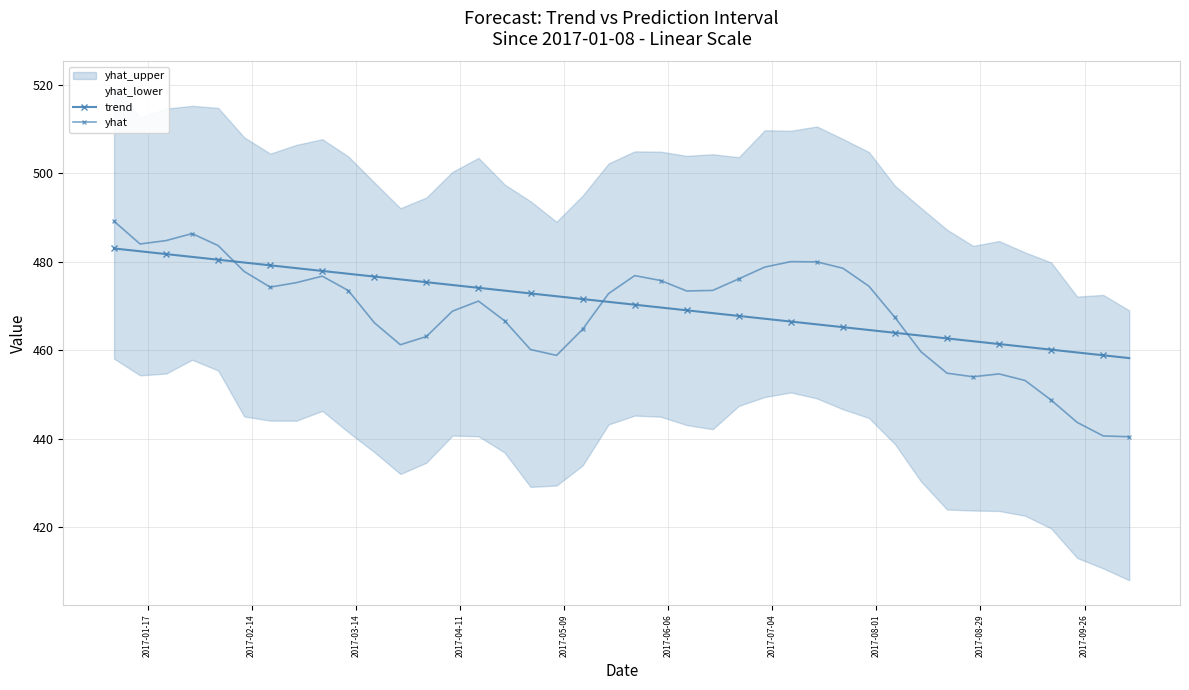

Which series ends up on top after the final intersection of trend and yhat?

trend